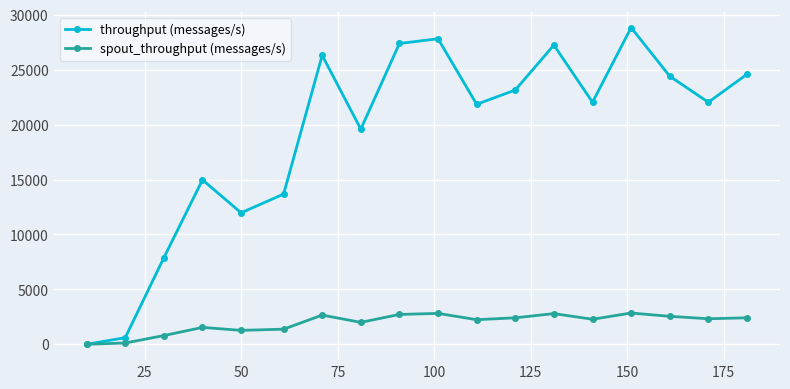

What is the average value of the spout_throughput (messages/s) series?

1953